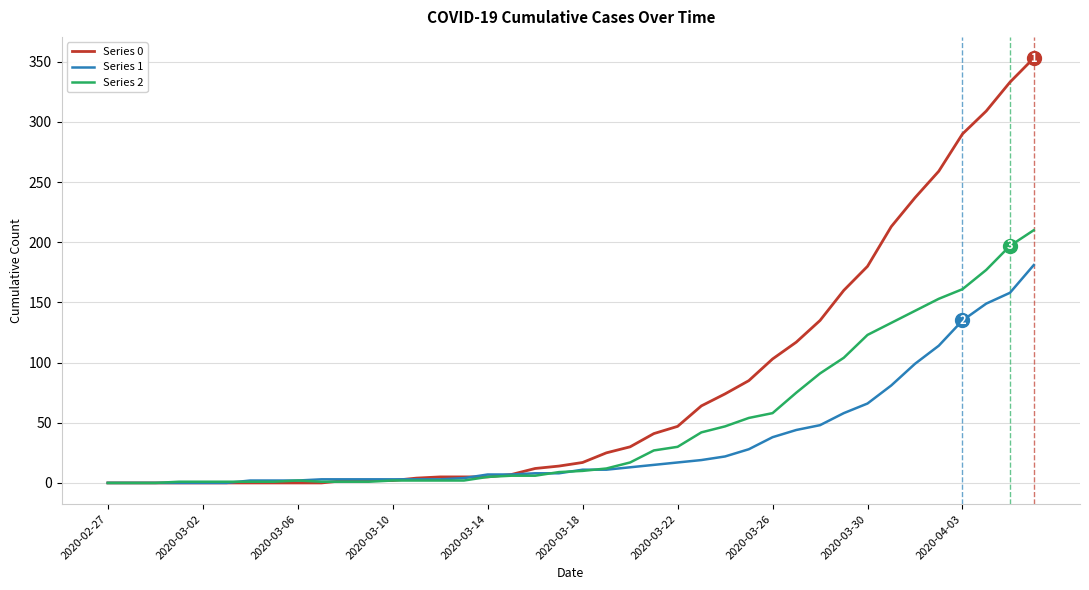

What is the sum of all Series 2 values?

1908